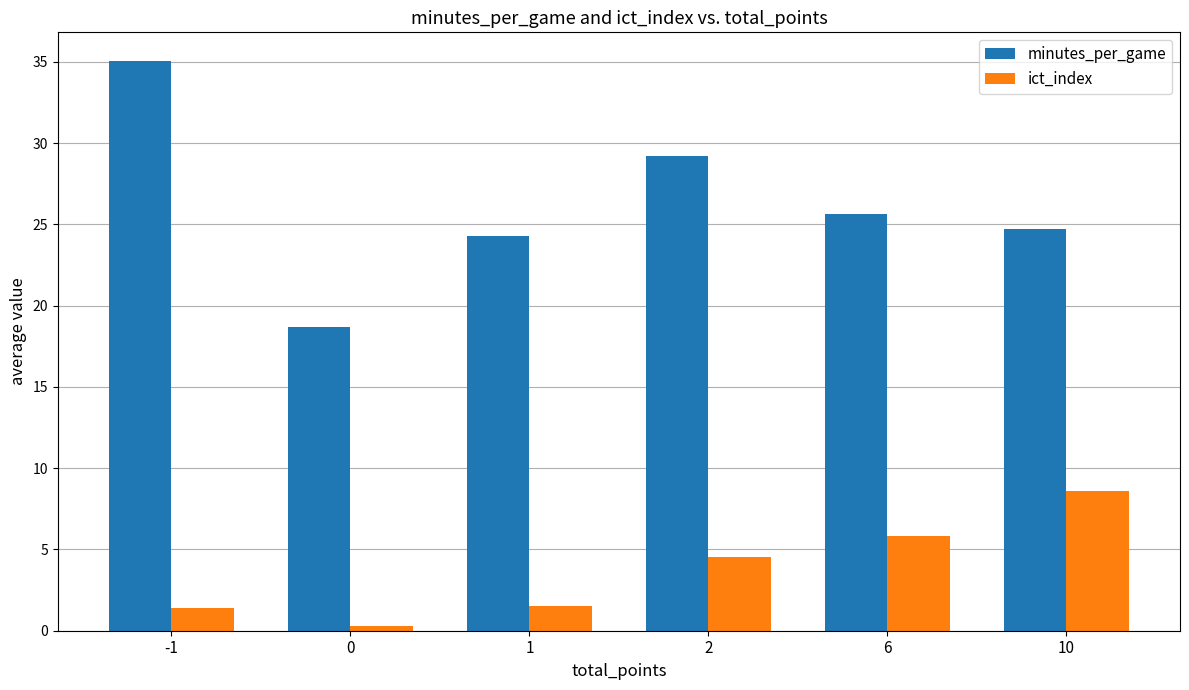

What is the minimum value shown in the chart?

0.3